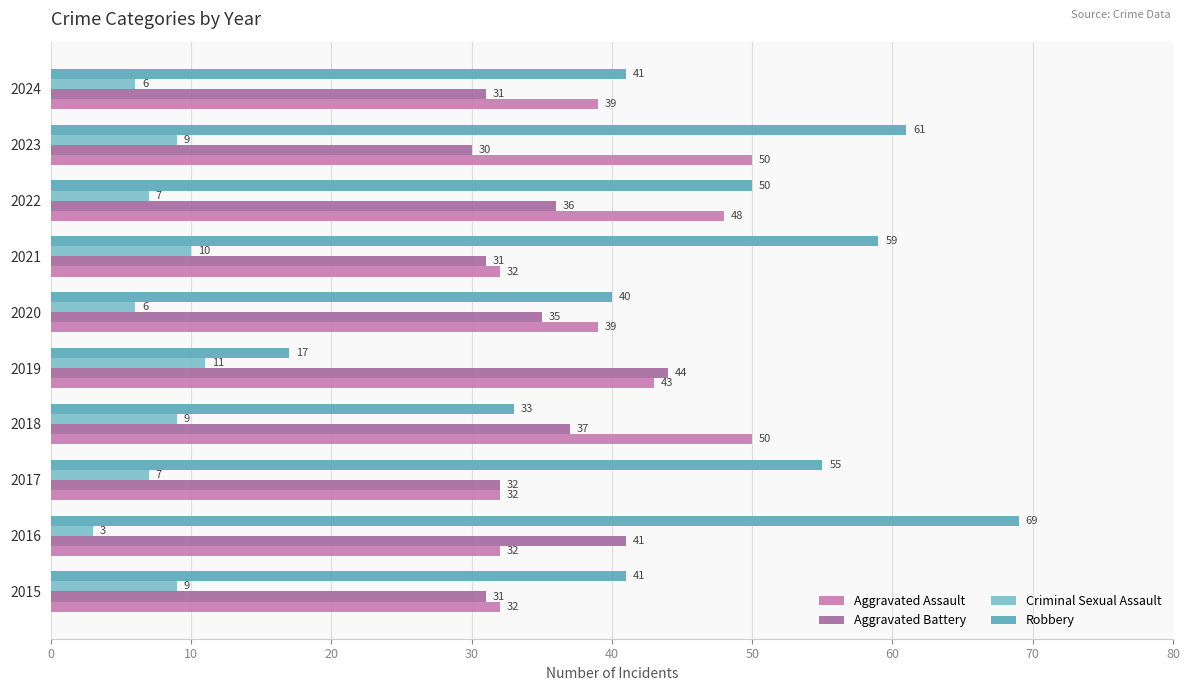

At which category is the sum across all series the highest?

2023